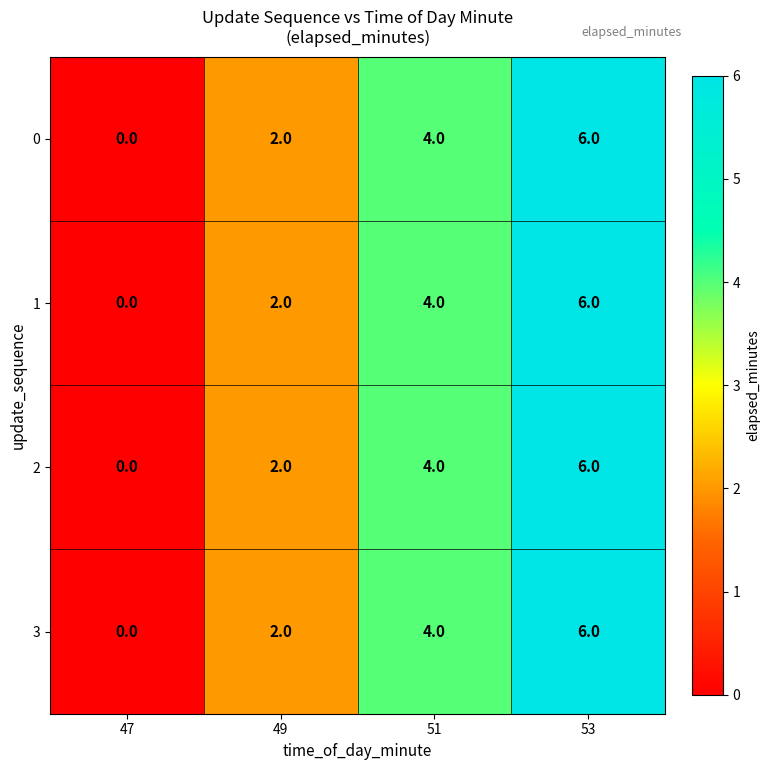

List the labels in order of 2 value, largest first.

53, 51, 49, 47